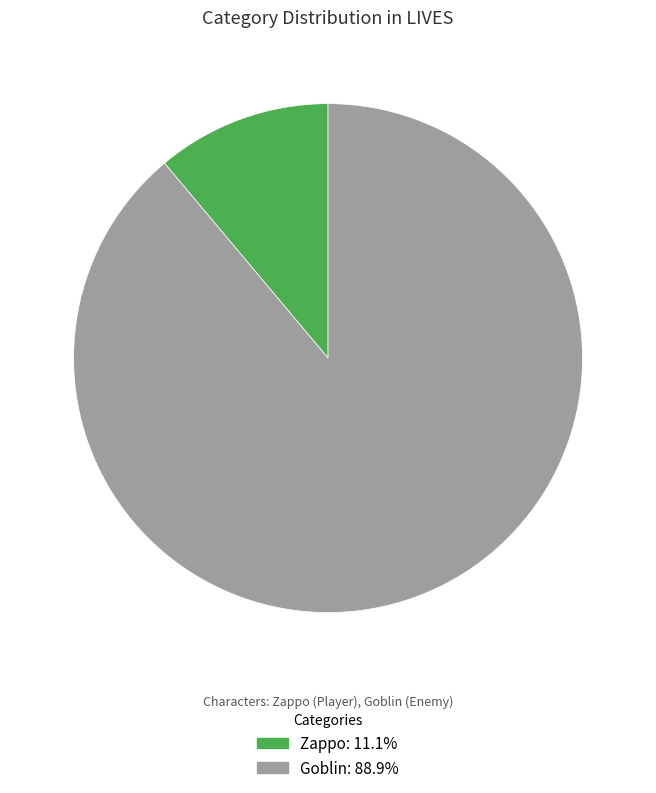

True or false: Goblin accounts for 76% of the total.

False